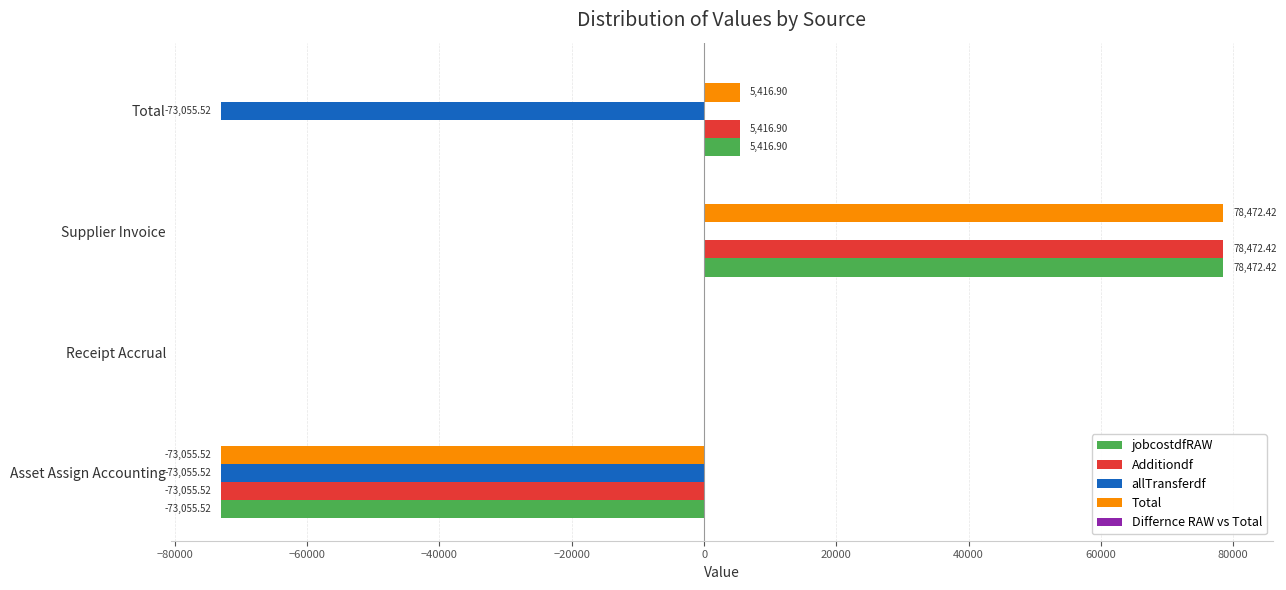

What is the sum of the Additiondf values at Receipt Accrual and Total?

5416.9